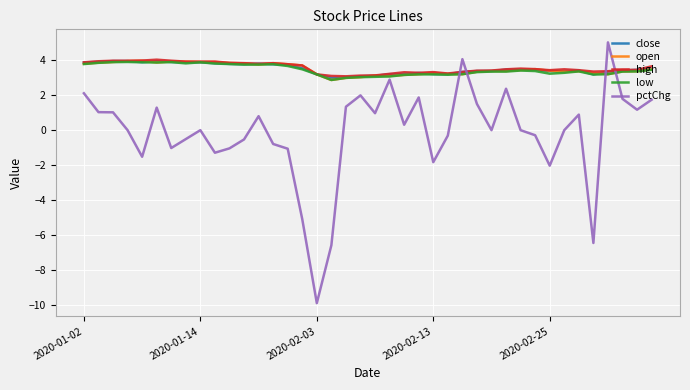

Which series has the widest spread of values?

pctChg